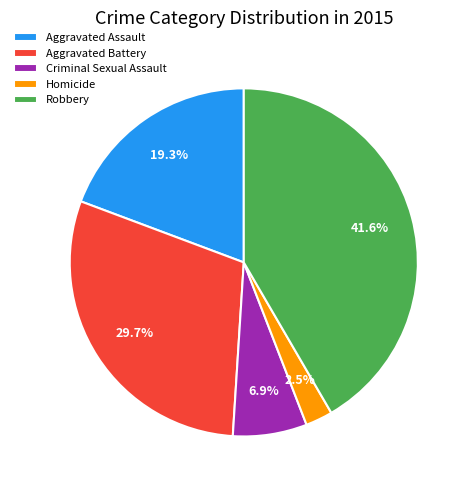

Which slice is the largest?

Robbery